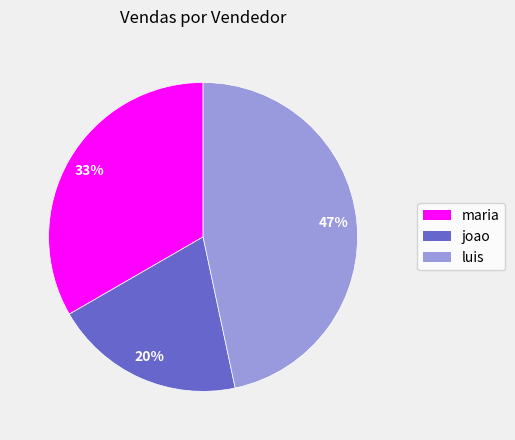

How many segments does this pie chart have?

3